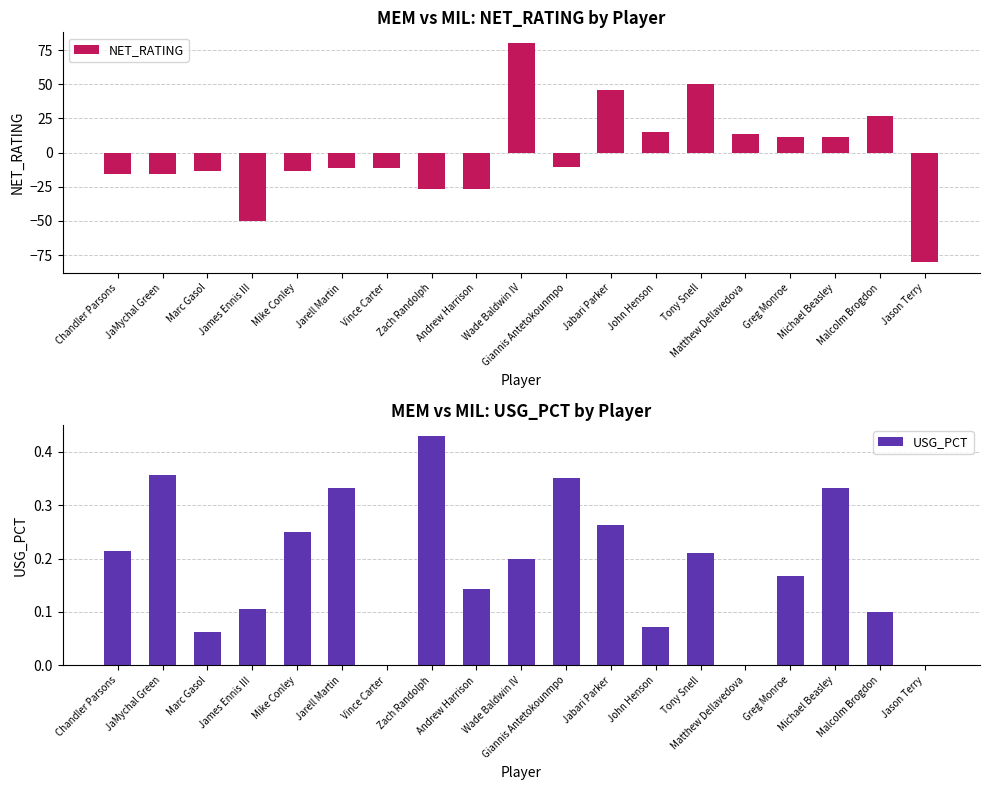

Which has a higher value, Matthew Dellavedova or Malcolm Brogdon?

Malcolm Brogdon